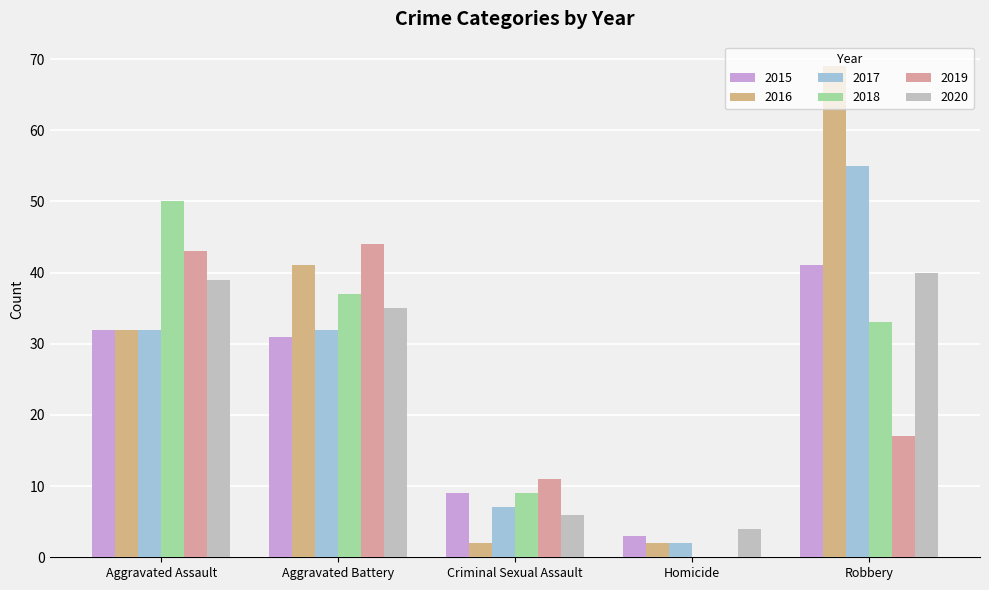

Reading left to right, transcribe all the data shown in this chart.

2015: Aggravated Assault=32	Aggravated Battery=31	Criminal Sexual Assault=9	Homicide=3	Robbery=41
2016: Aggravated Assault=32	Aggravated Battery=41	Criminal Sexual Assault=2	Homicide=2	Robbery=69
2017: Aggravated Assault=32	Aggravated Battery=32	Criminal Sexual Assault=7	Homicide=2	Robbery=55
2018: Aggravated Assault=50	Aggravated Battery=37	Criminal Sexual Assault=9	Homicide=0	Robbery=33
2019: Aggravated Assault=43	Aggravated Battery=44	Criminal Sexual Assault=11	Homicide=0	Robbery=17
2020: Aggravated Assault=39	Aggravated Battery=35	Criminal Sexual Assault=6	Homicide=4	Robbery=40